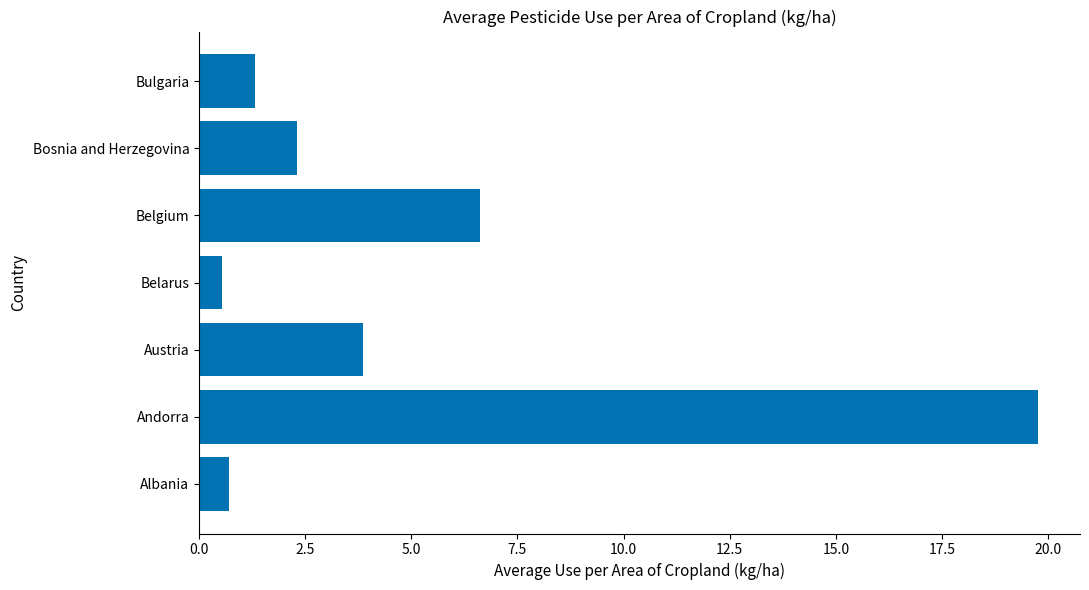

What is the maximum value shown in the chart?

19.8